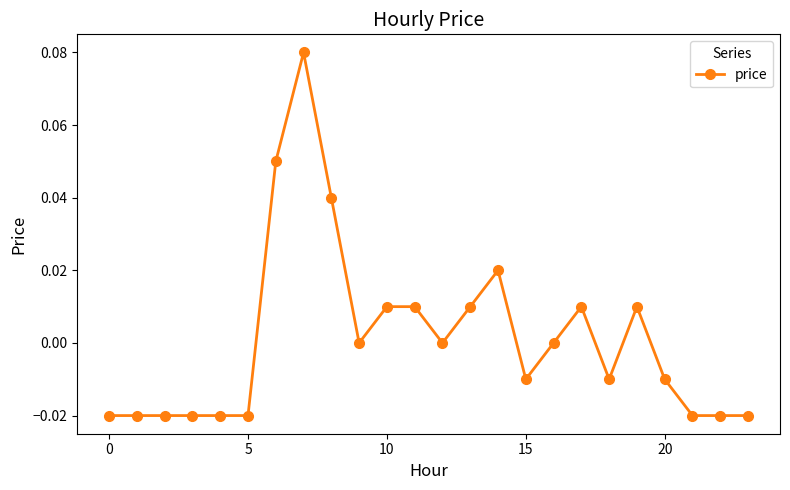

What is the difference between the second highest and second lowest values?

0.1